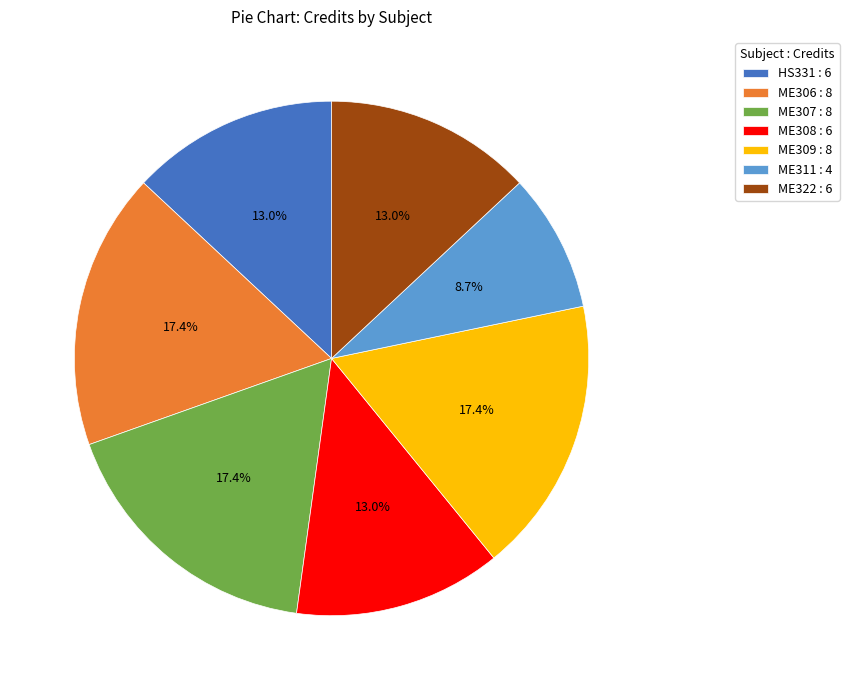

What is the smallest slice in the pie chart?

ME311